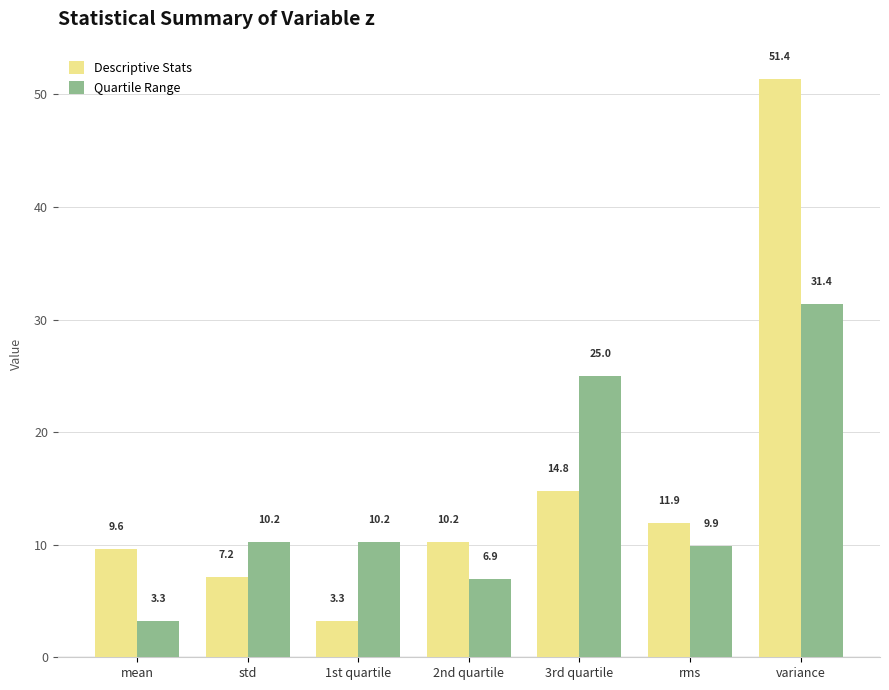

List the series in order of their overall mean, lowest first.

Quartile Range, Descriptive Stats